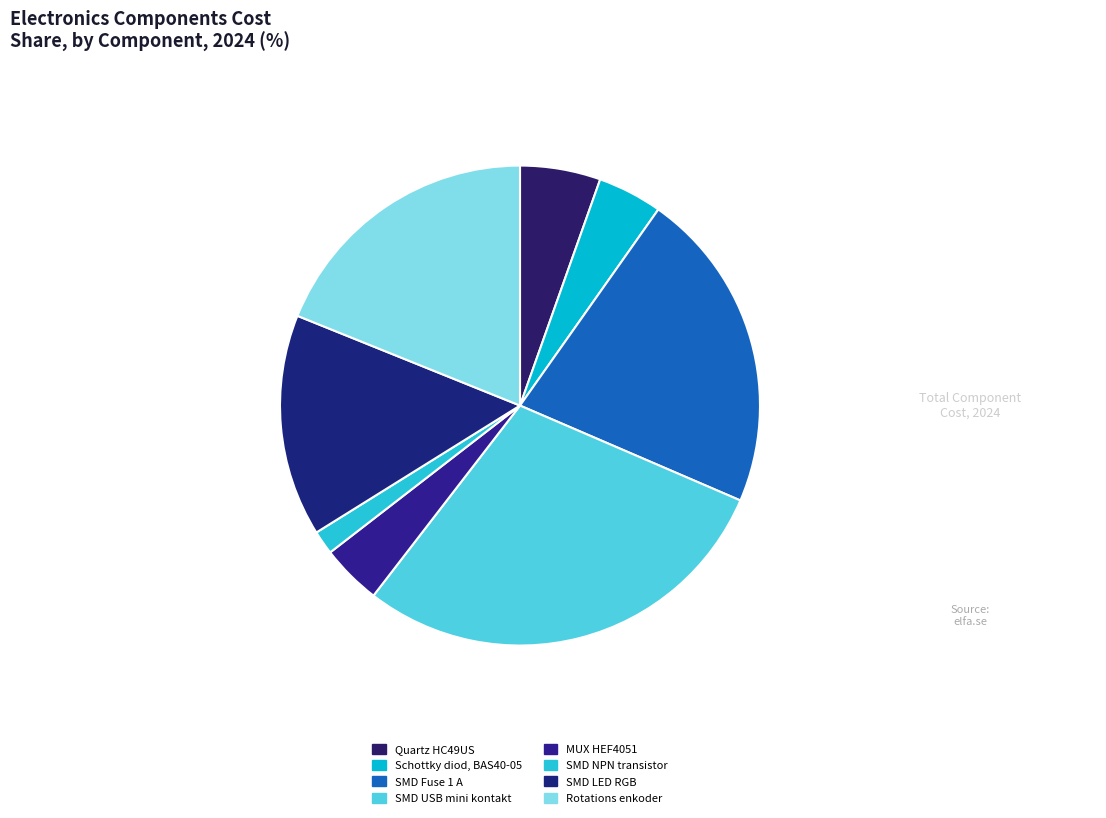

Which slice is the largest?

SMD USB mini kontakt